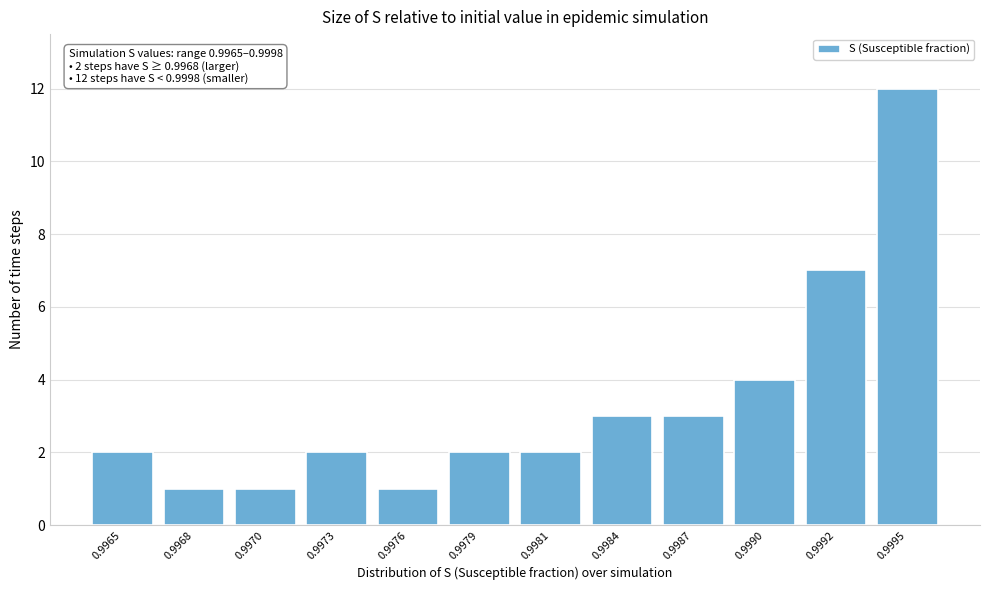

Reading left to right, what are all the values shown in this chart?

2	1	1	2	1	2	2	3	3	4	7	12